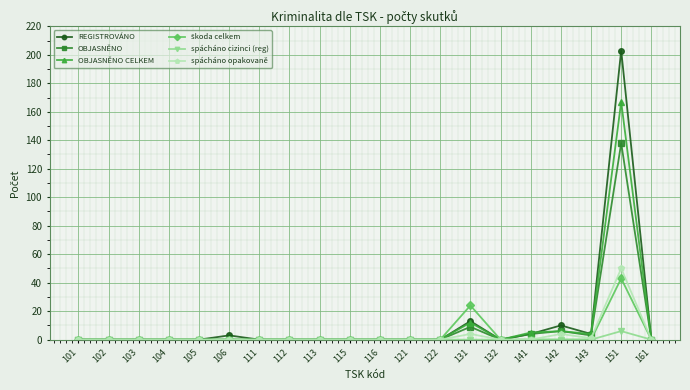

True or false: REGISTROVÁNO has more than 1 points higher than both neighbors.

True